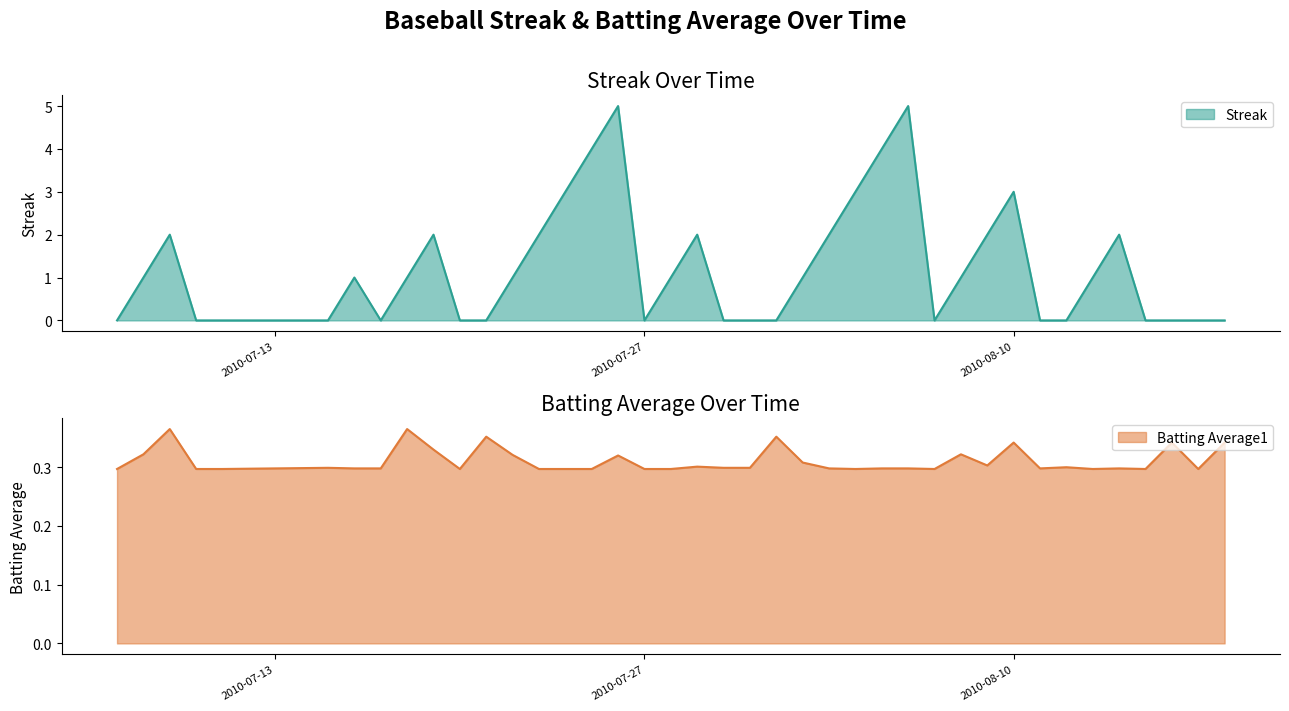

What are all the series names shown in the legend?

Streak, Batting Average1